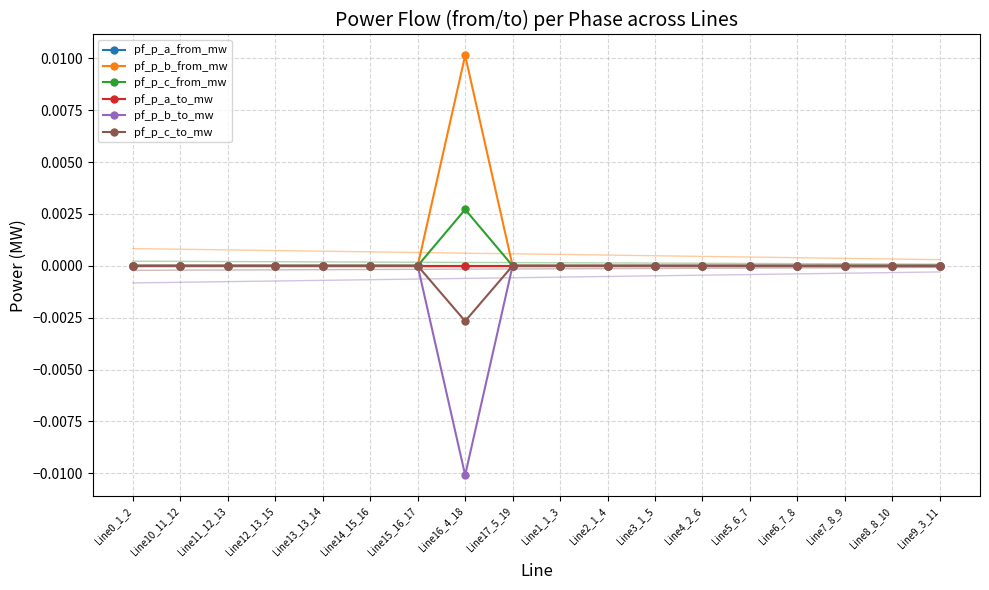

Which series has the largest range (max minus min)?

pf_p_b_from_mw